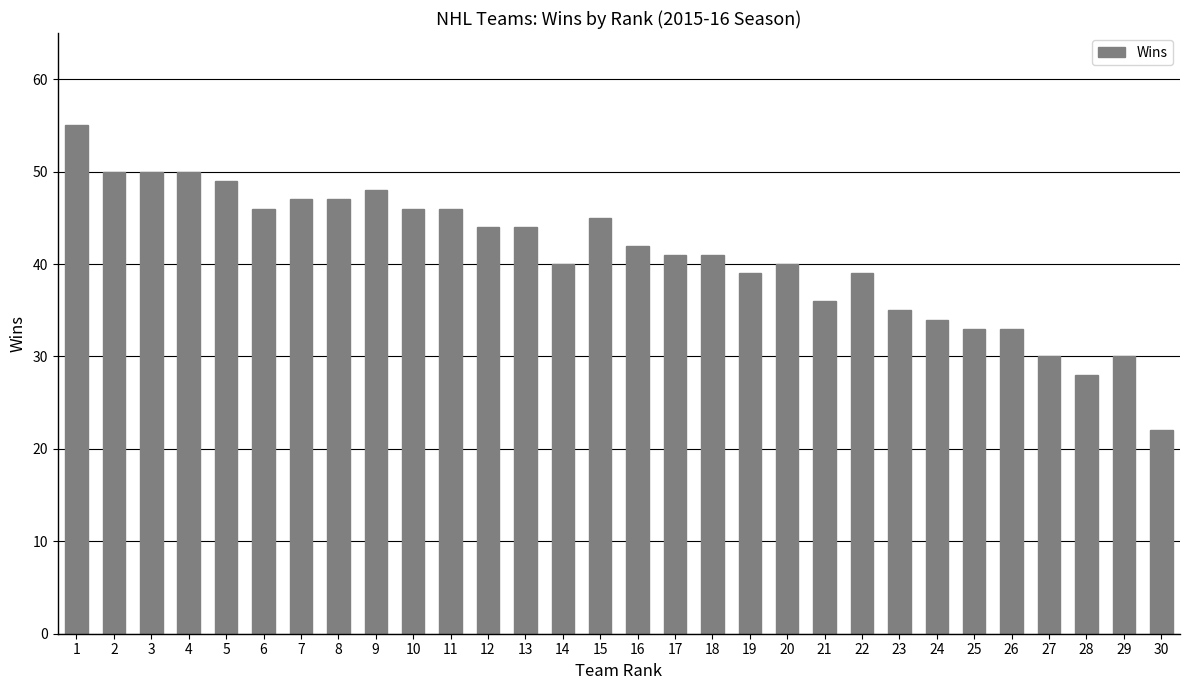

Read the value at 11.

46